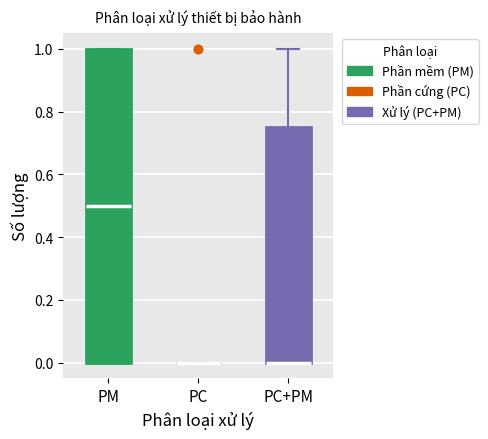

Reading left to right, transcribe this box plot: for each box, give where its median line is, the range the box spans, and where its two whiskers end, as read against the y-axis. The values are not printed on the chart, so give them approximately, as read against the axis.

PM: median 0.50, box 0.00 to 1.00, whiskers 0.00 to 1.00
PC: box collapsed to a line at 0.00, whiskers 0.00 to 0.00
PC+PM: median 0.00 (drawn on the box's lower edge), box 0.00 to 0.76, whiskers 0.00 to 1.00